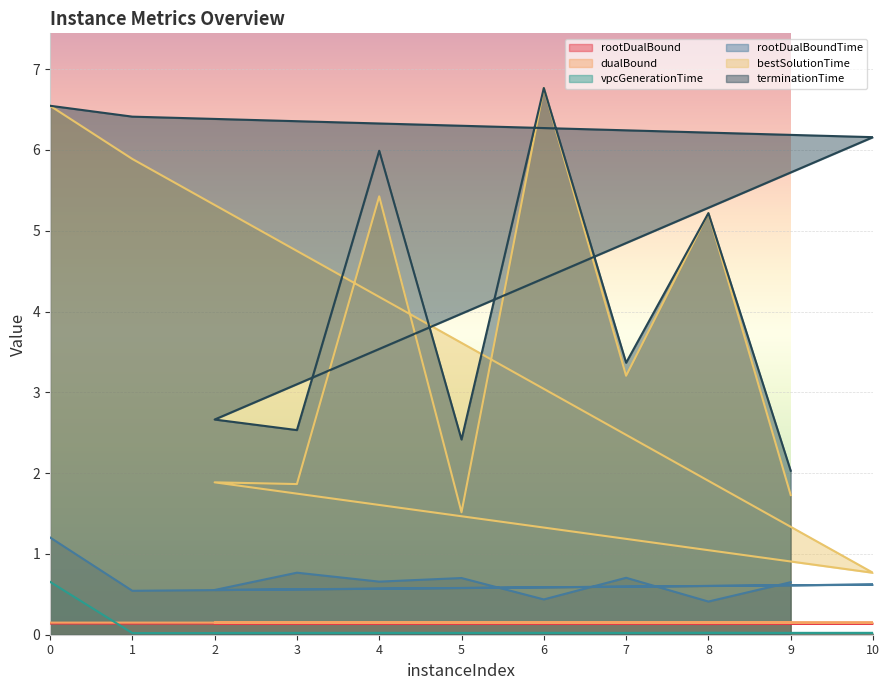

Is the value of dualBound at 1 greater than the value of rootDualBoundTime at 0?

No